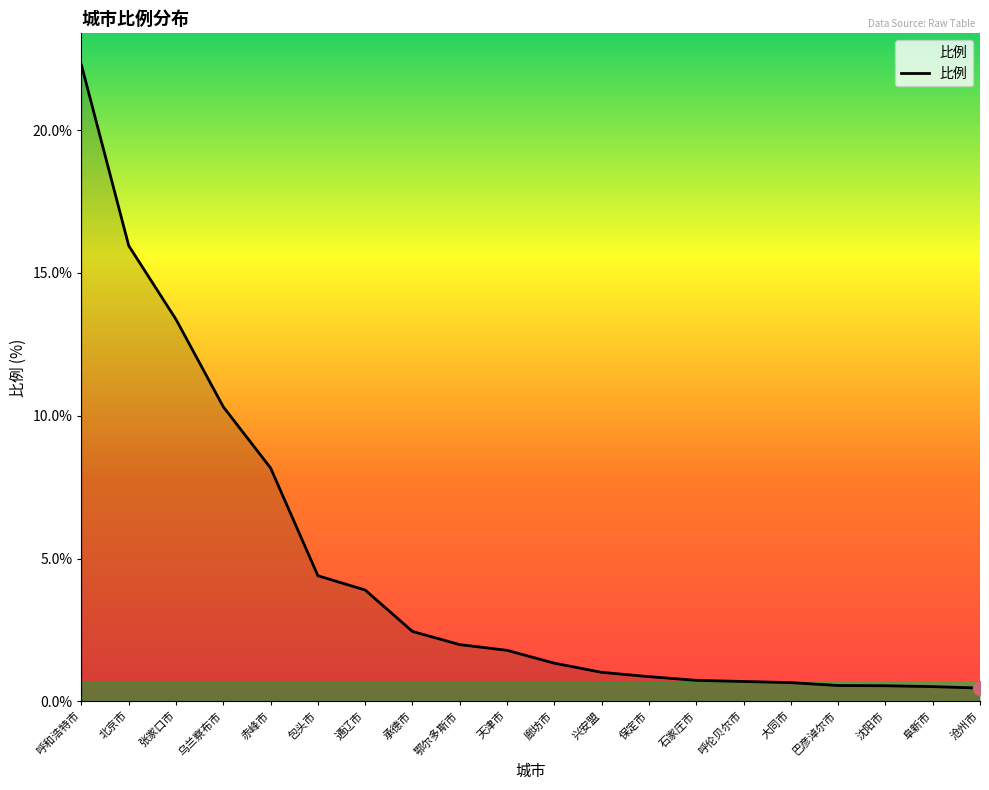

True or false: the data shows 0.9 at 保定市.

True